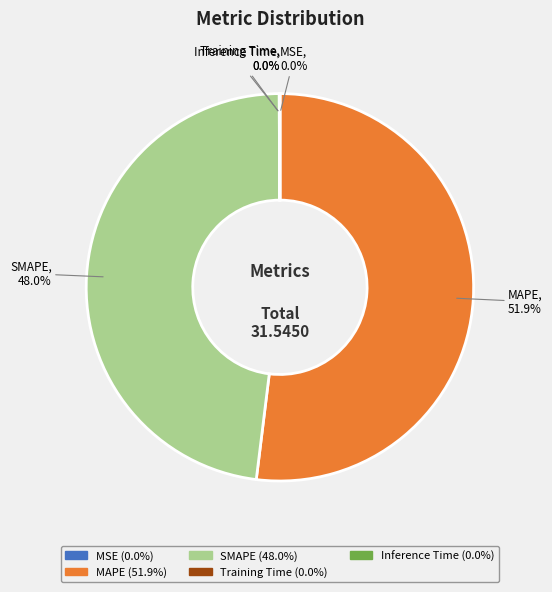

What is the largest slice in the pie chart?

MAPE